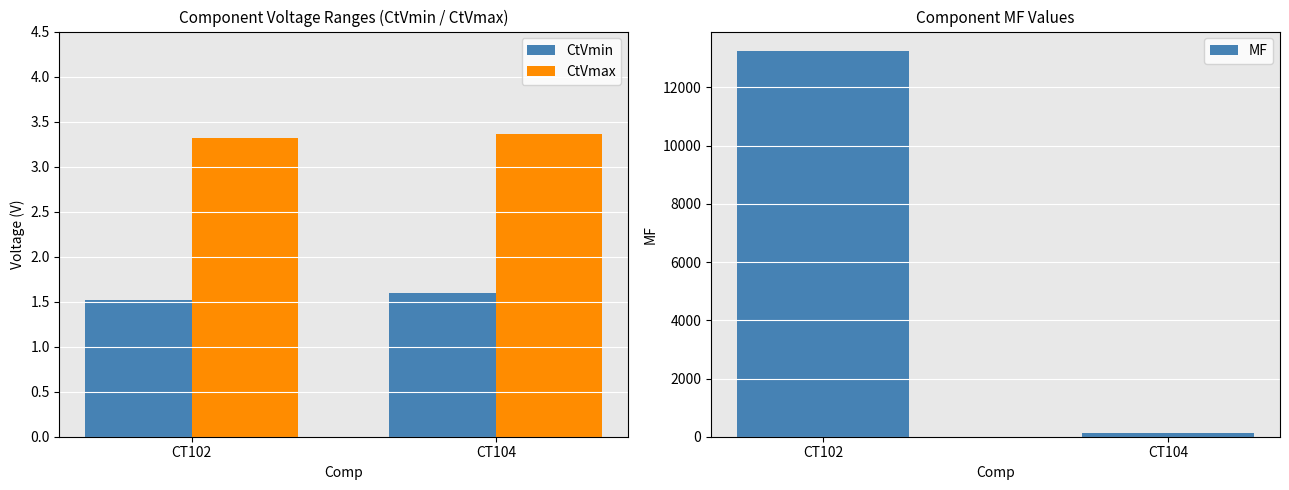

Rank the series at CT102 from highest to lowest value.

MF, CtVmax, CtVmin